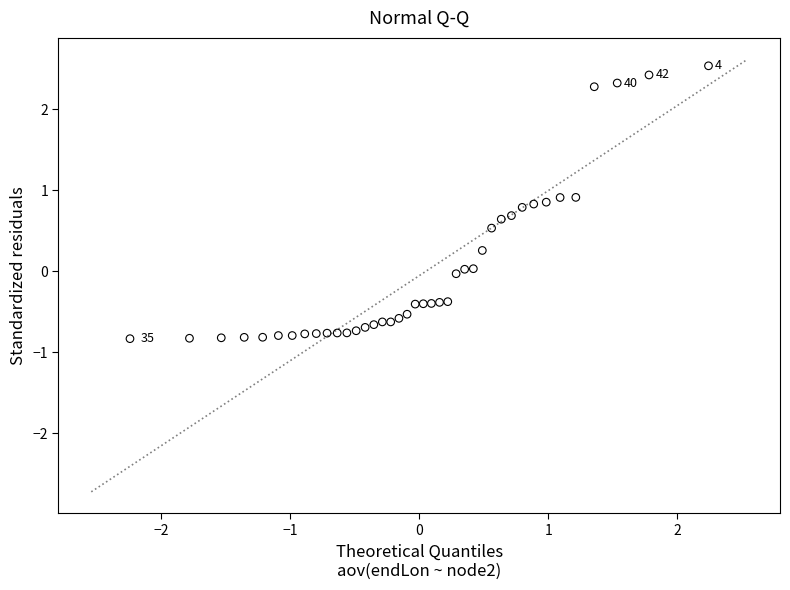

What is the range of Y values (max minus min)?

3.4